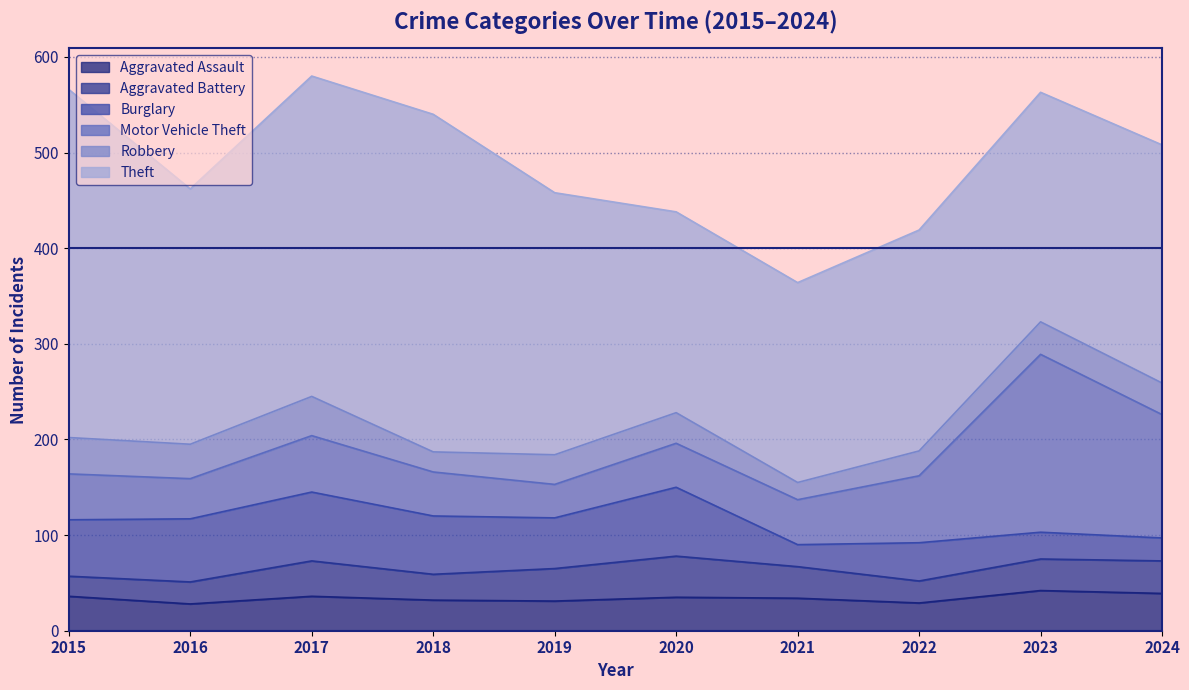

Between which two adjacent categories do Aggravated Battery and Robbery first intersect?

2017 and 2018